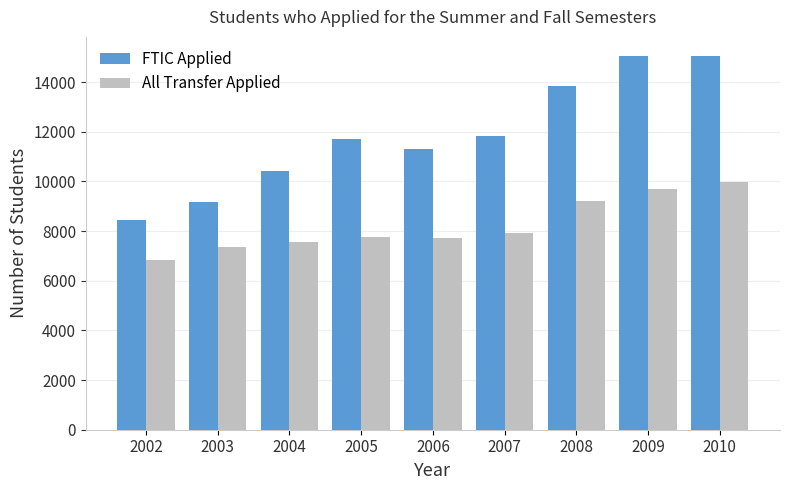

Which series has the largest total across all categories?

FTIC Applied